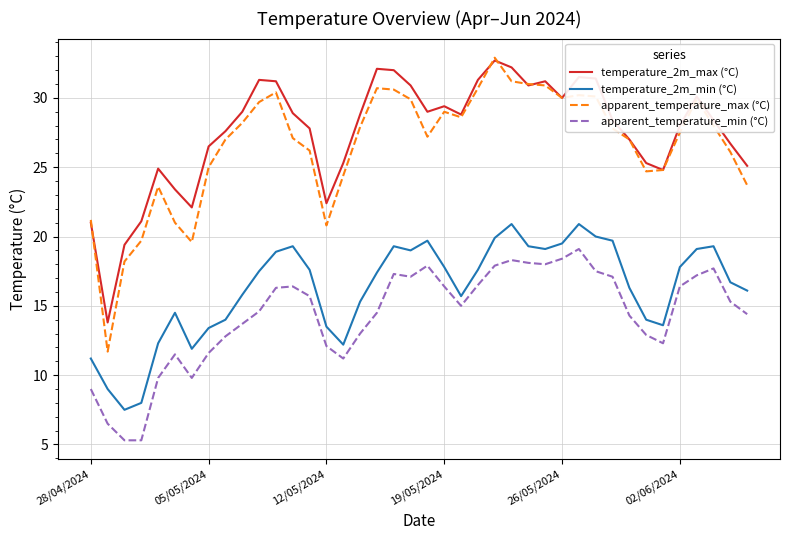

True or false: temperature_2m_min (°C) and apparent_temperature_min (°C) intersect in this chart.

False